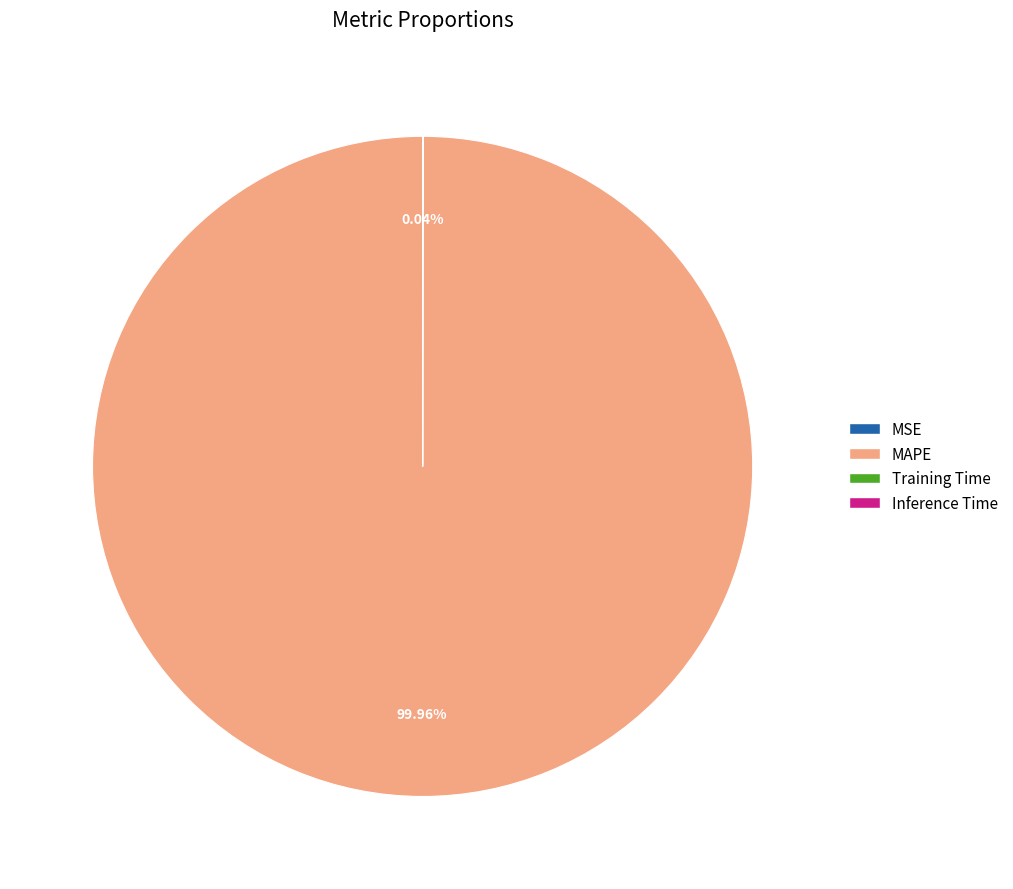

Is MAPE the majority of the pie?

Yes